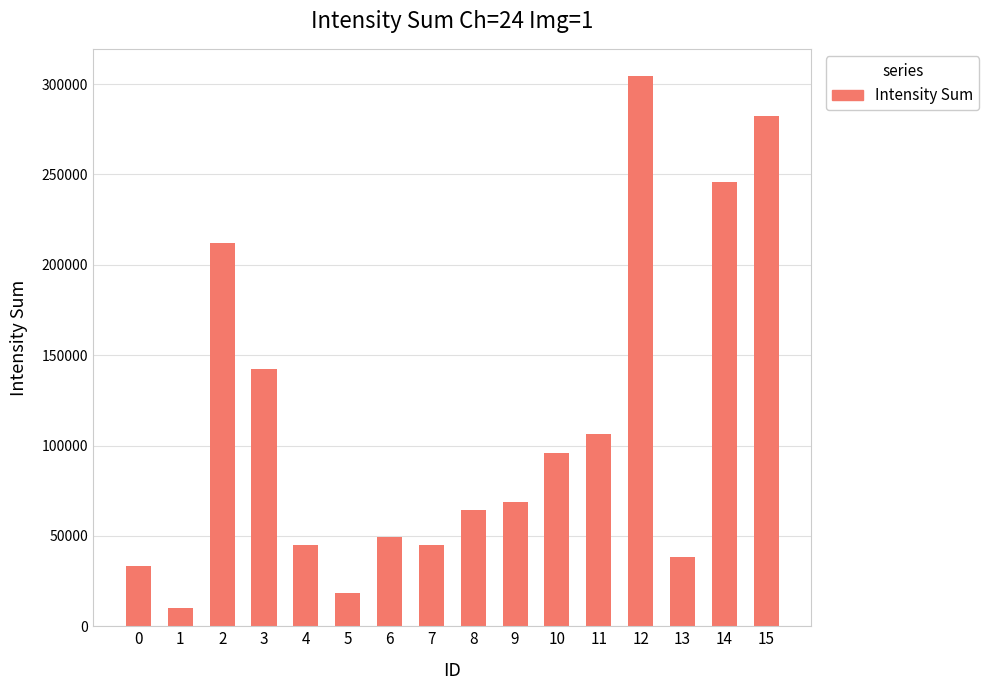

What is the difference between the maximum and minimum values?

294205